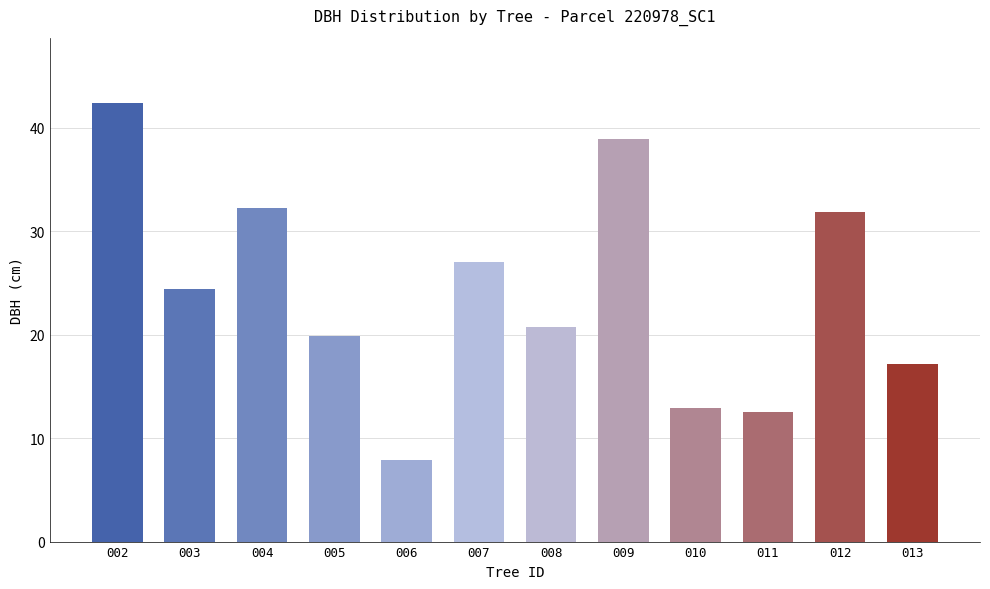

What is the ratio of the value at 012 to the value at 006?

4.1